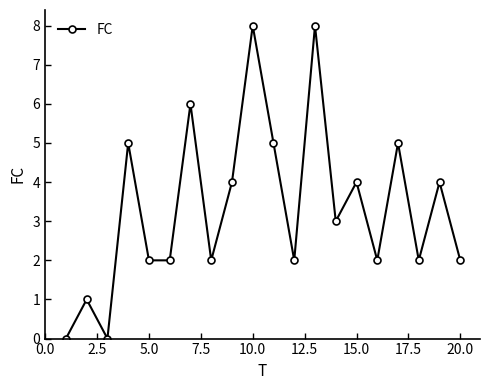

Count the values in the range 2 to 5.

14